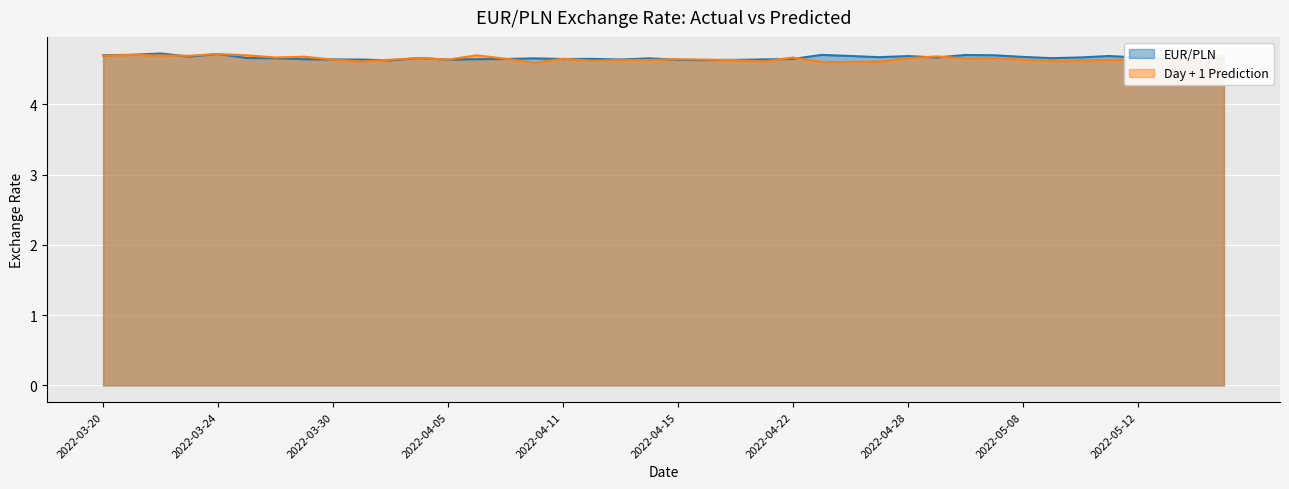

What is the difference between the maximum and minimum values in the Day + 1 Prediction series?

0.1